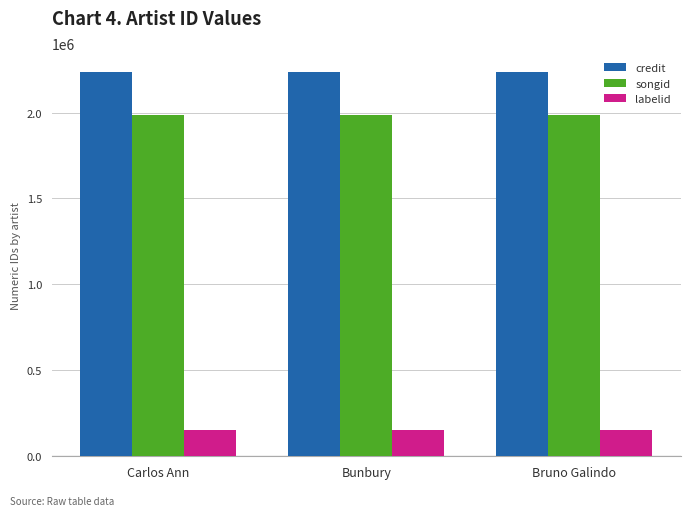

What position from the right is Bunbury?

2